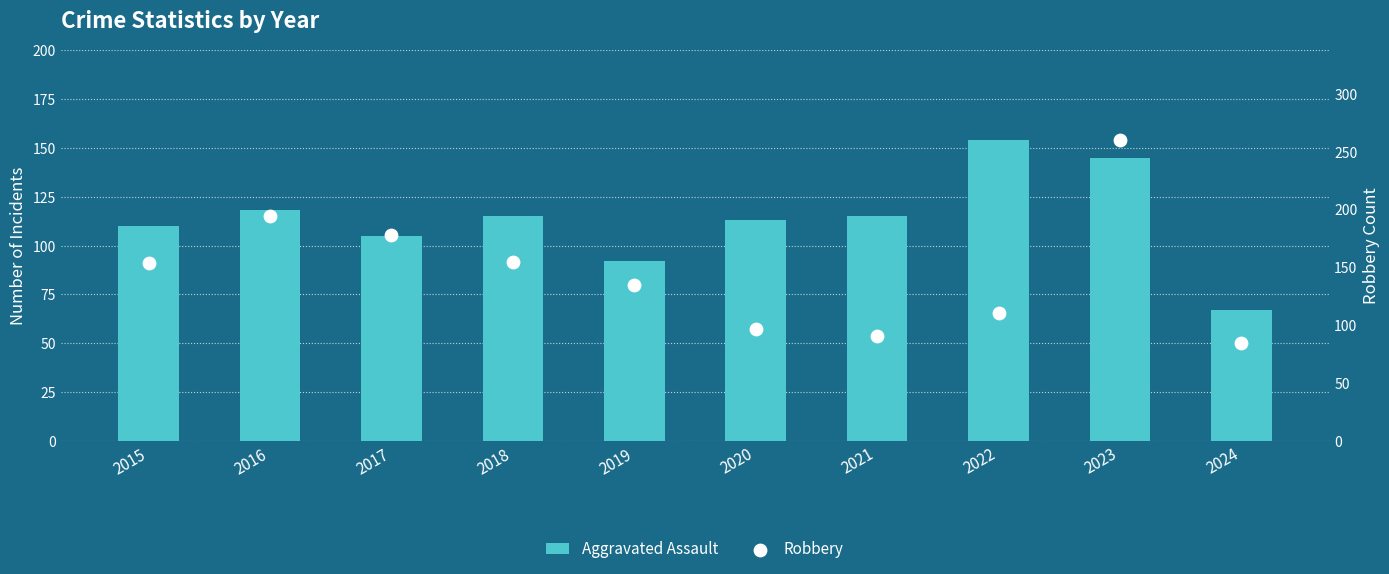

What is the total value across all series at 2017?

283